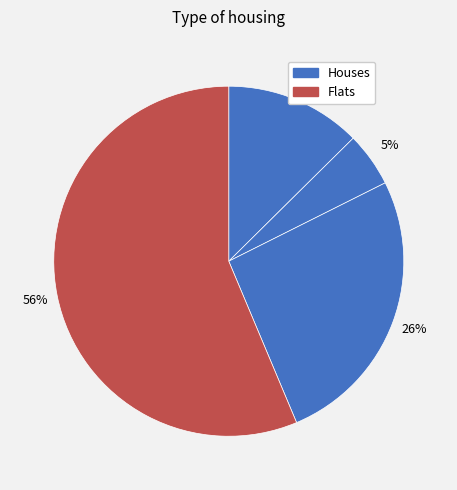

To the nearest percent, what is the average slice percentage?

25%